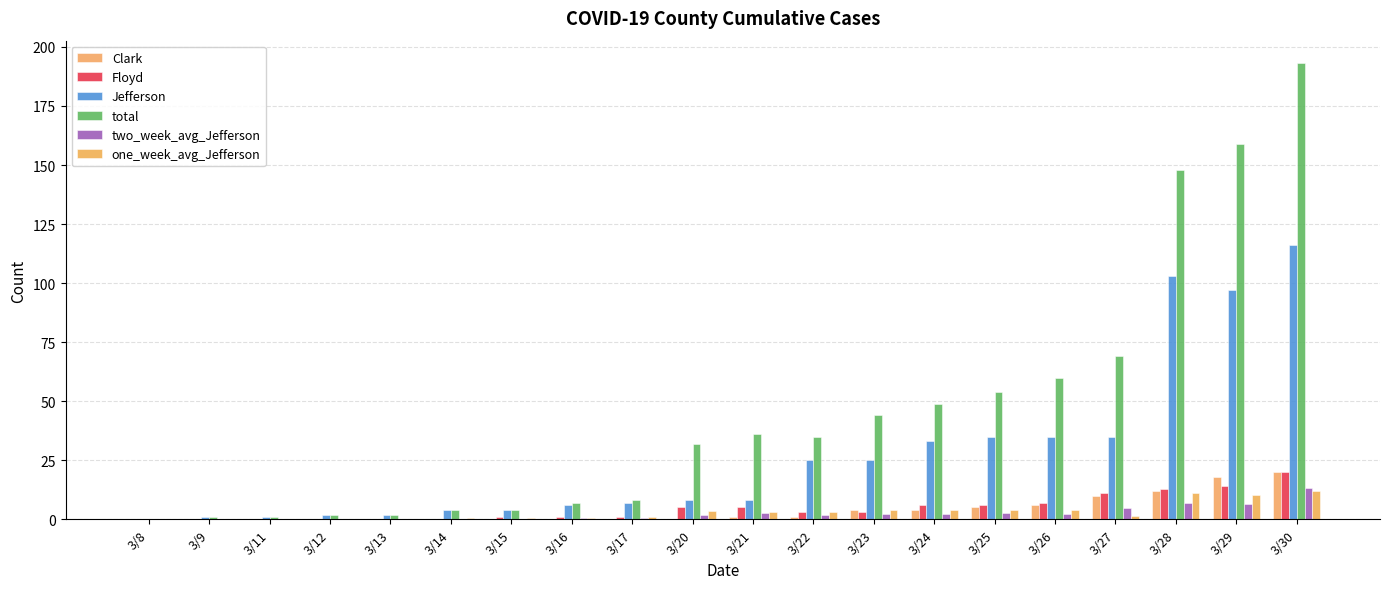

True or false: Jefferson has a value of 0.6 at 3/11.

False